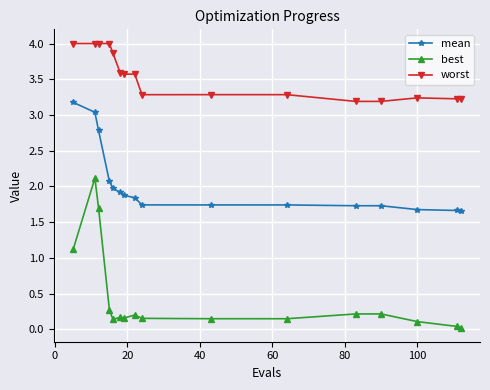

Which series has the largest total across all categories?

worst